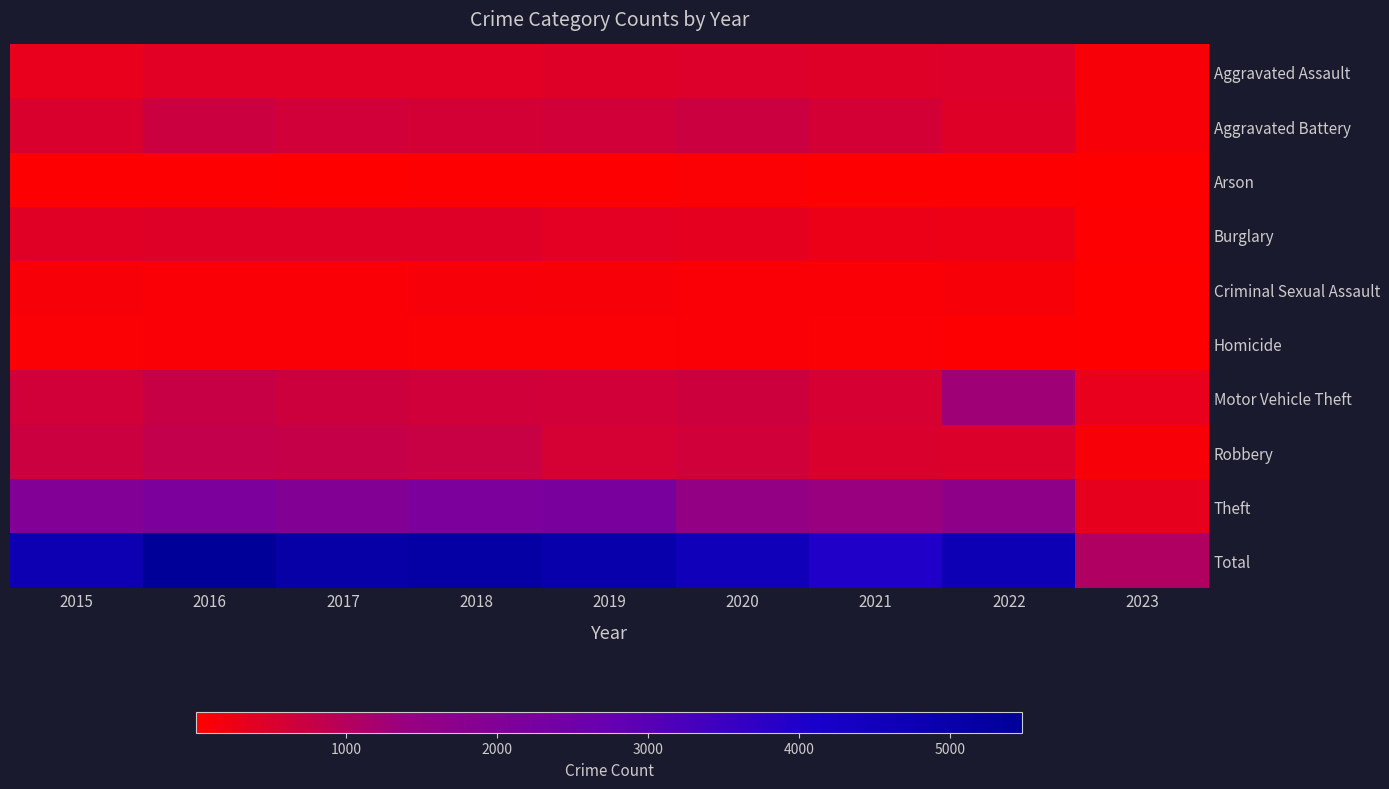

Reading right to left, what are all the values shown in this chart?

Aggravated Assault: 2023=111	2022=457	2021=452	2020=468	2019=452	2018=392	2017=396	2016=402	2015=323
Aggravated Battery: 2023=109	2022=446	2021=587	2020=691	2019=608	2018=600	2017=623	2016=691	2015=515
Arson: 2023=6	2022=31	2021=43	2020=55	2019=32	2018=37	2017=23	2016=40	2015=35
Burglary: 2023=42	2022=251	2021=280	2020=363	2019=383	2018=443	2017=453	2016=451	2015=422
Criminal Sexual Assault: 2023=17	2022=94	2021=82	2020=89	2019=102	2018=122	2017=90	2016=87	2015=105
Homicide: 2023=8	2022=48	2021=69	2020=81	2019=53	2018=56	2017=82	2016=87	2015=50
Motor Vehicle Theft: 2023=324	2022=1272	2021=560	2020=674	2019=611	2018=631	2017=680	2016=756	2015=614
Robbery: 2023=92	2022=497	2021=506	2020=639	2019=577	2018=741	2017=780	2016=819	2015=726
Theft: 2023=345	2022=1652	2021=1392	2020=1518	2019=2190	2018=2140	2017=1968	2016=2148	2015=1981
Total: 2023=1054	2022=4748	2021=3971	2020=4578	2019=5008	2018=5162	2017=5095	2016=5481	2015=4771